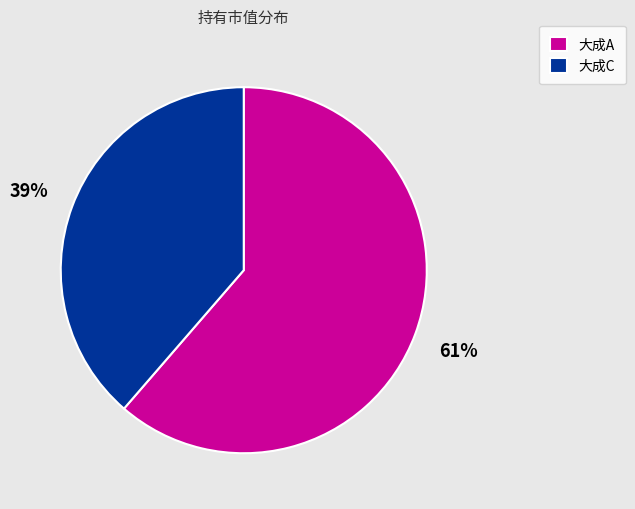

To the nearest percent, what is the combined percentage of 大成A and 大成C?

100%